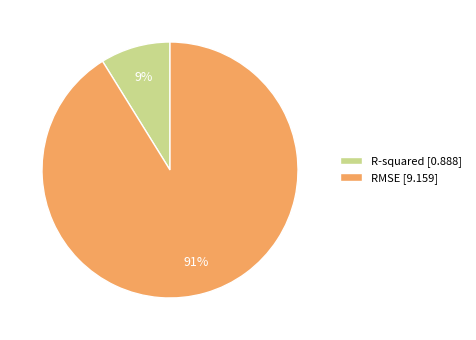

Between RMSE and R-squared, which is larger?

RMSE